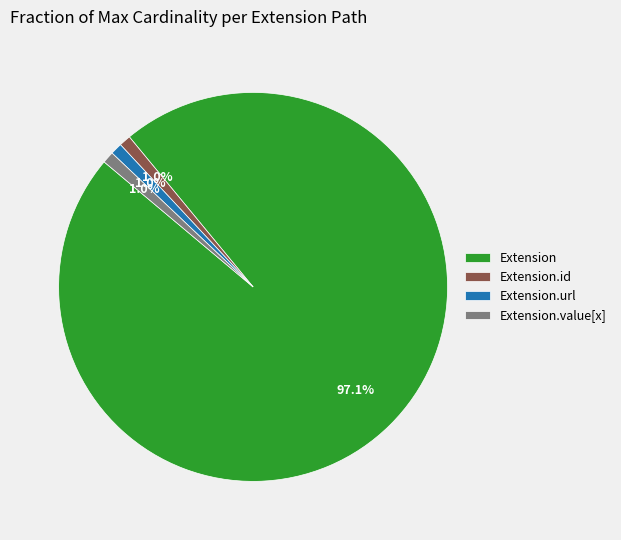

To the nearest percent, what is the difference between the largest and smallest slice percentages?

96%